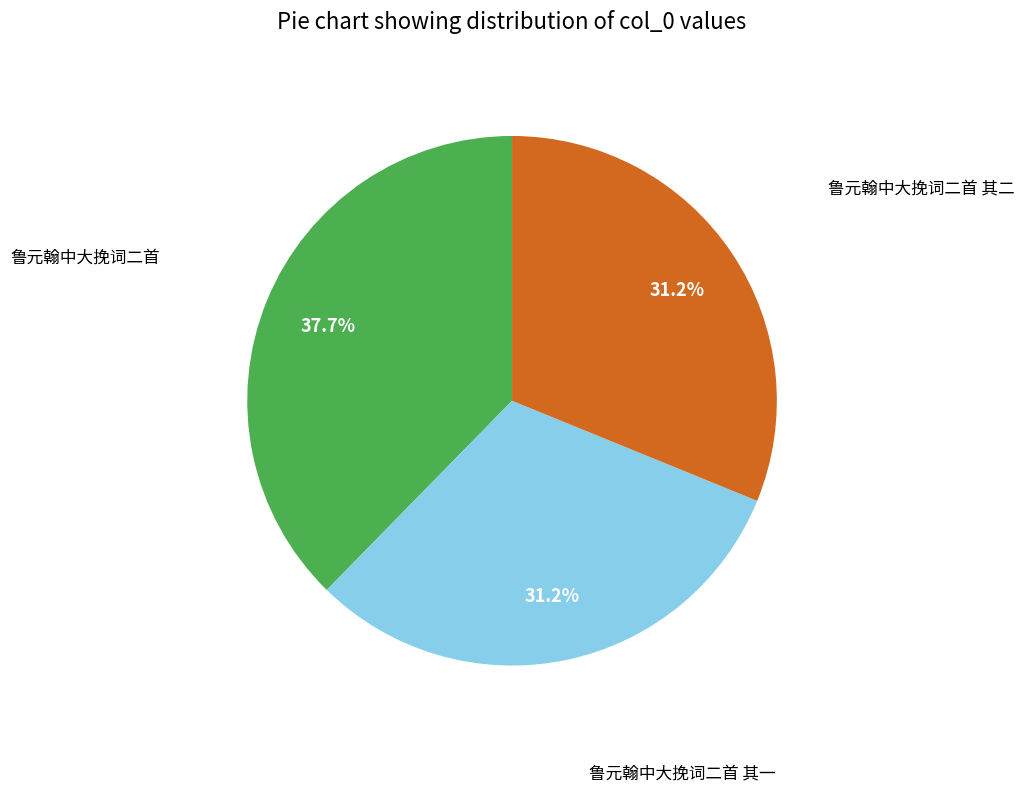

Does any single category account for the majority?

No